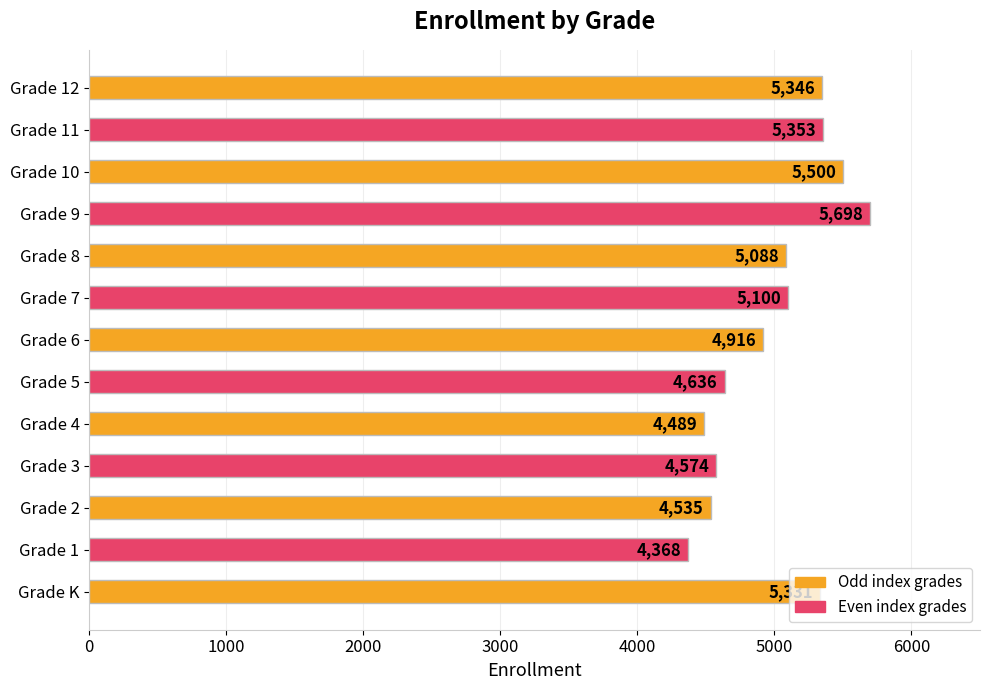

What is the ratio of the value at Grade 10 to the value at Grade 4?

1.2